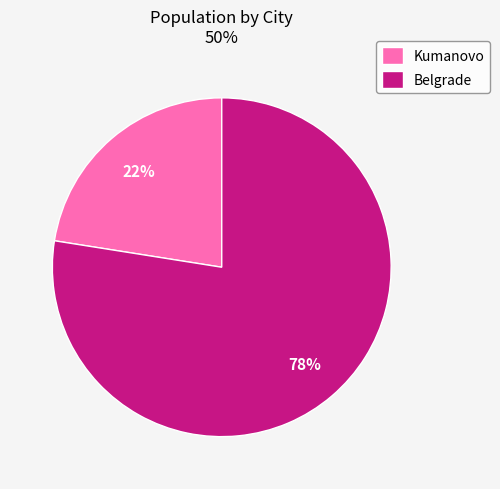

Does Belgrade represent more than half of the total?

Yes